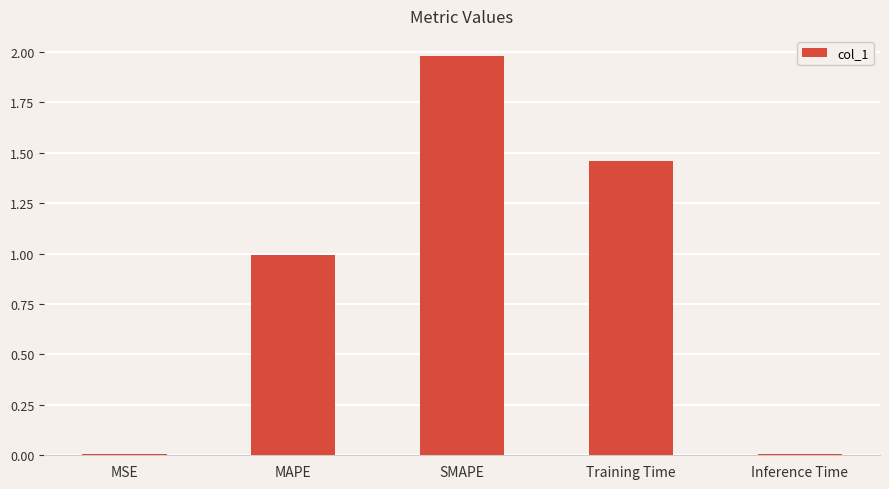

Between MAPE and Inference Time, which is larger?

MAPE